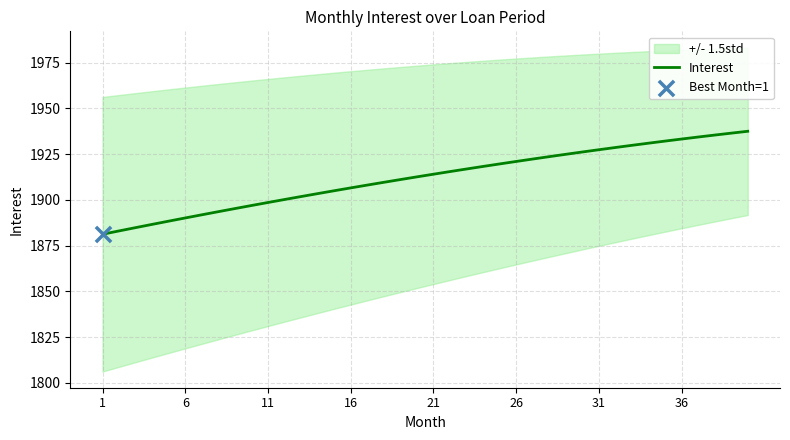

Is it true that Interest equals 630.7 at 36?

False